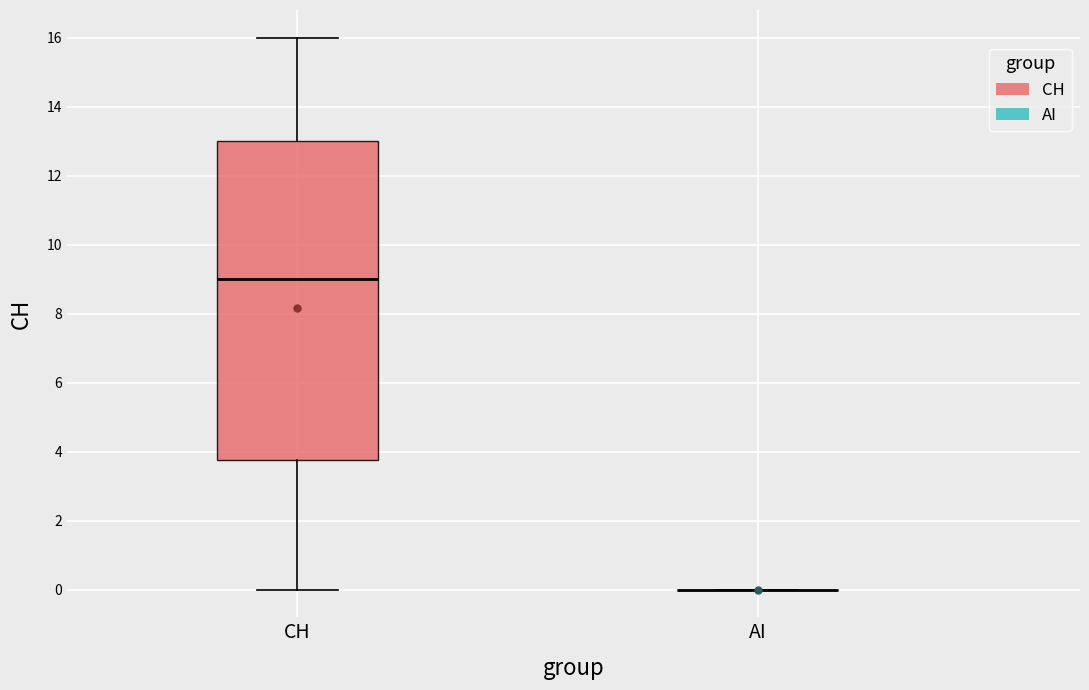

Comparing the boxes themselves (not the whiskers), which one is the tallest?

CH